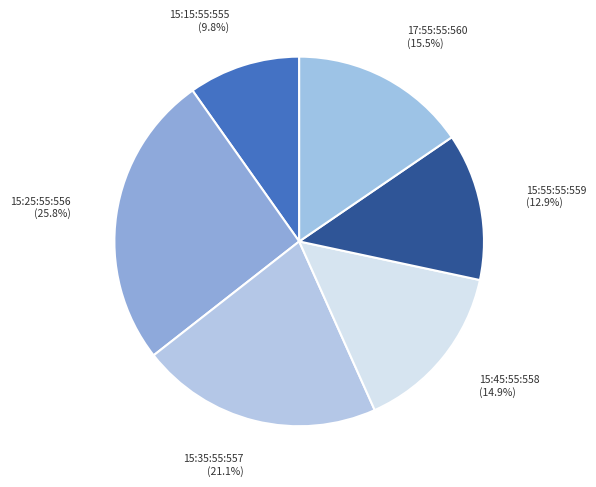

Rank the categories by value from highest to lowest.

15:25:55:556, 15:35:55:557, 17:55:55:560, 15:45:55:558, 15:55:55:559, 15:15:55:555